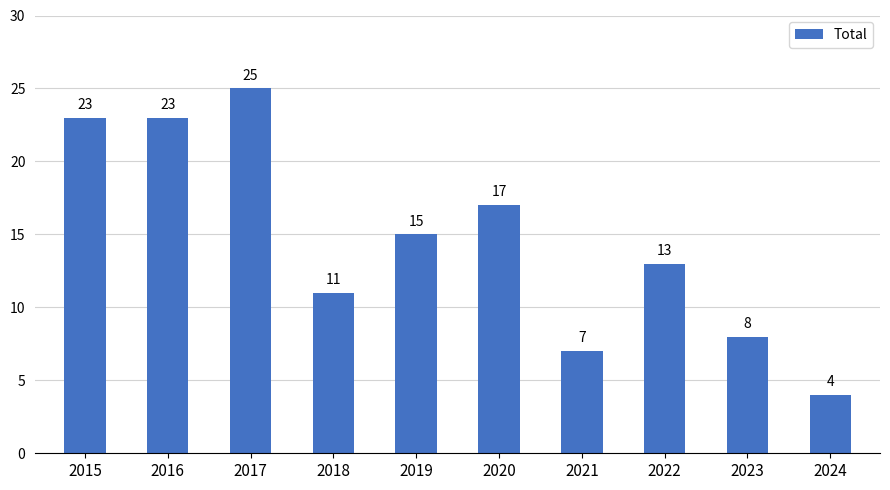

What is the sum of the values at 2024 and 2017?

29